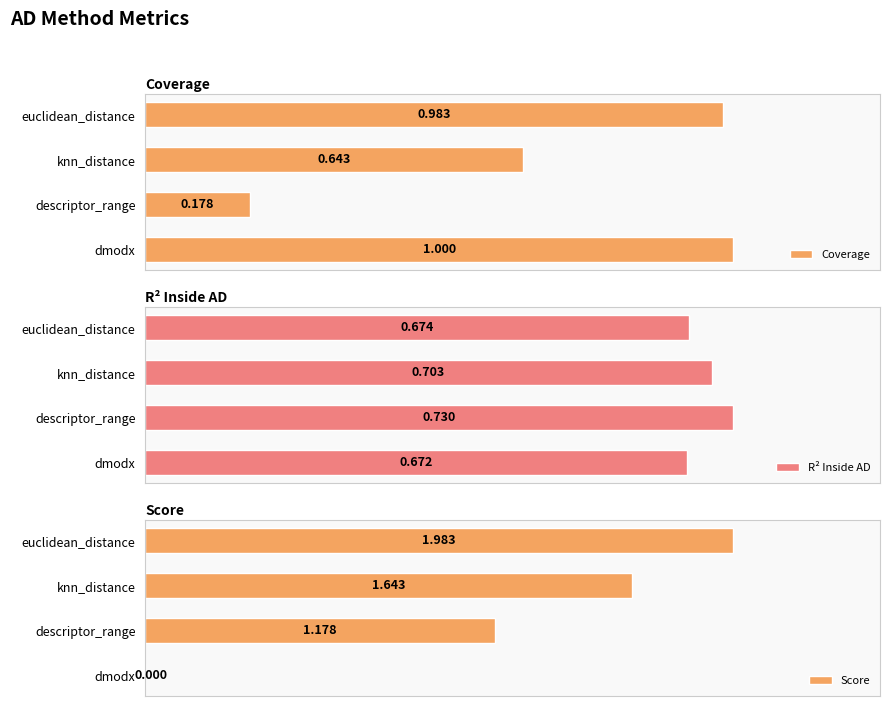

At which label is R² Inside AD closest to 0?

dmodx